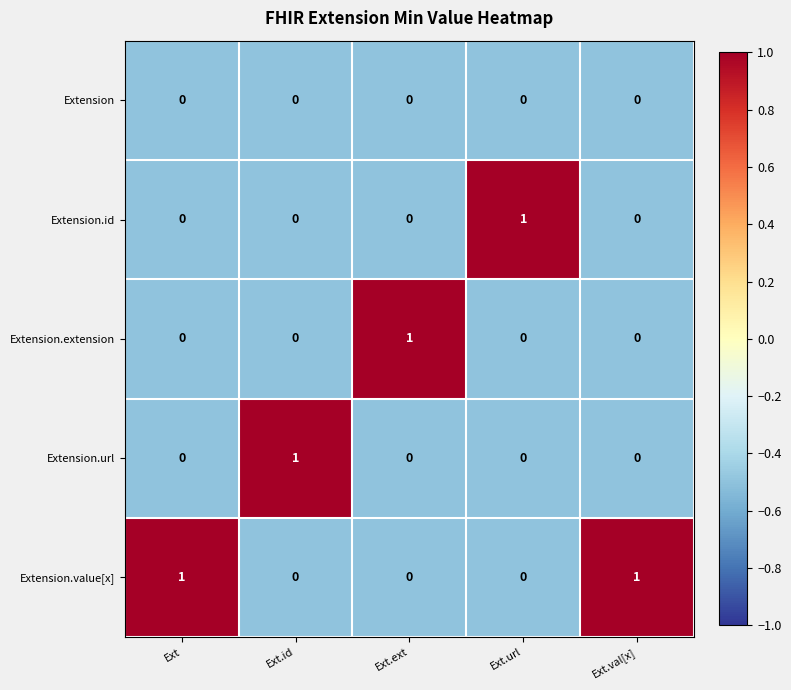

True or false: Extension.extension has a value of -1 at Ext.id.

False